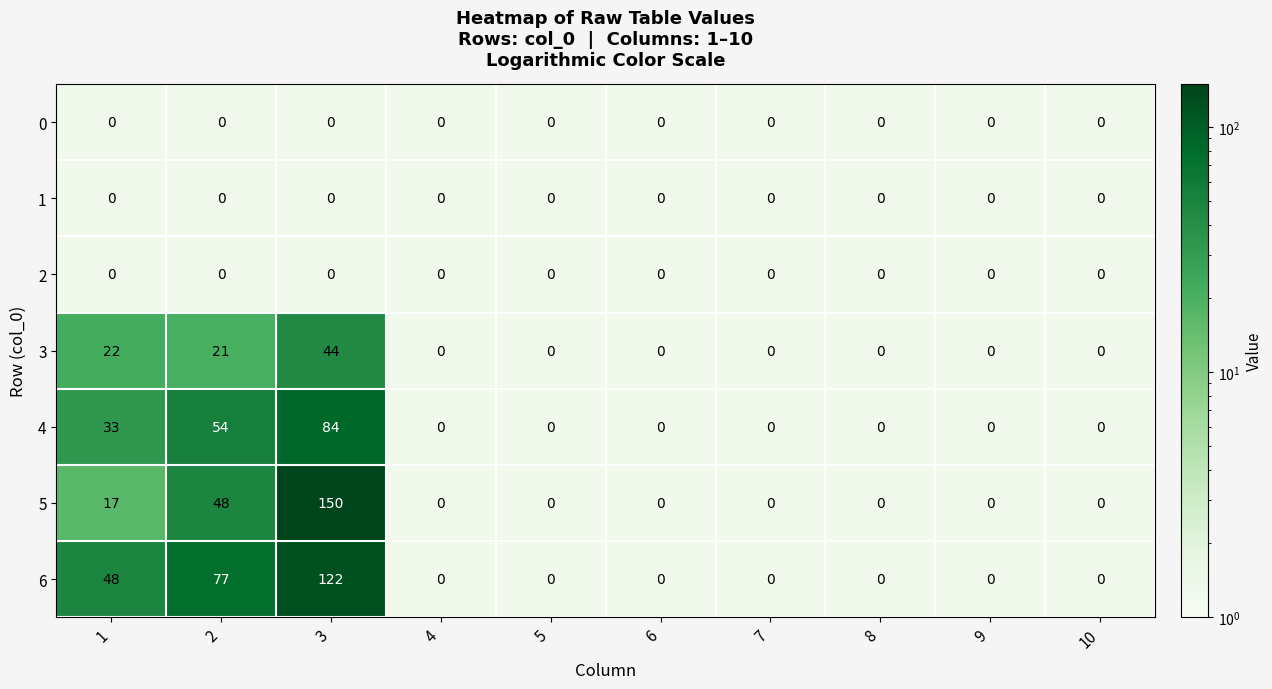

Is it true that 5 equals 10 at 1?

False